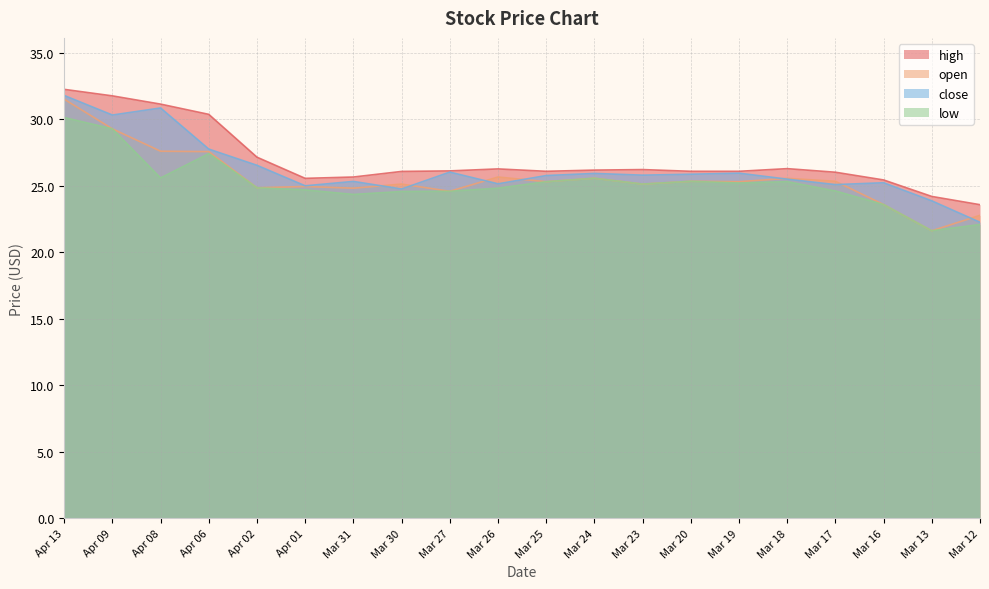

At which category does low reach its first local valley?

Apr 08